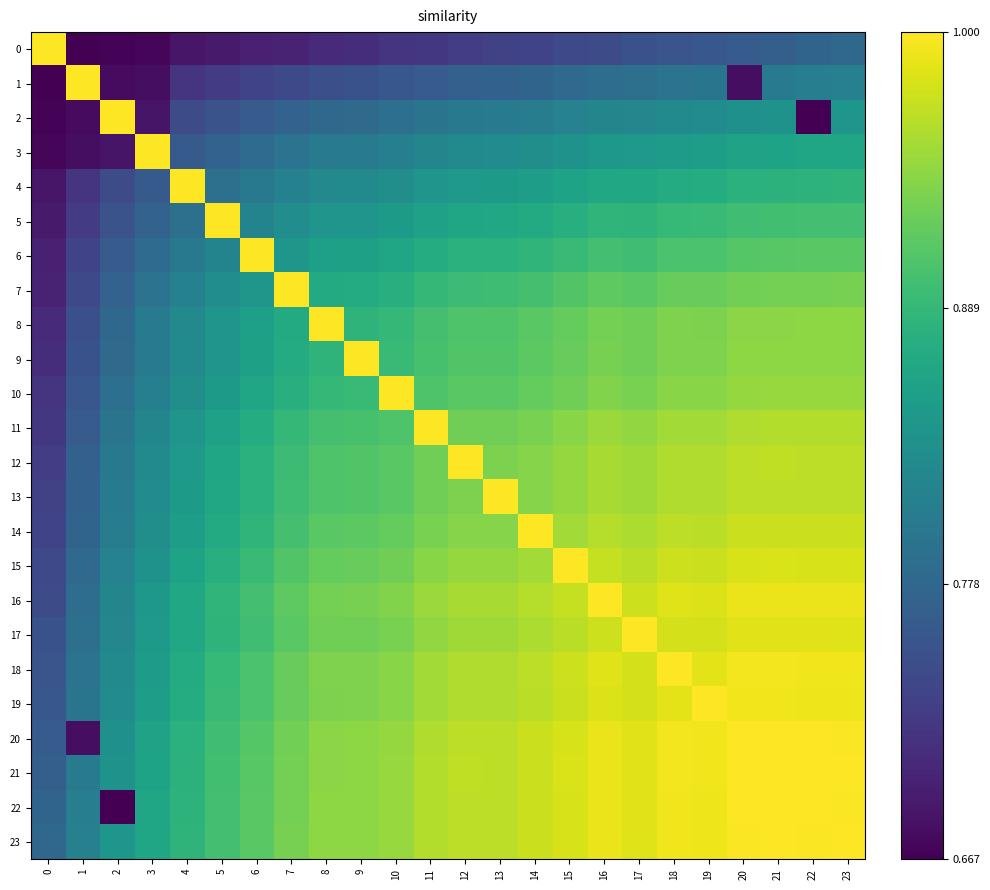

What is the maximum value shown in the chart?

1.0